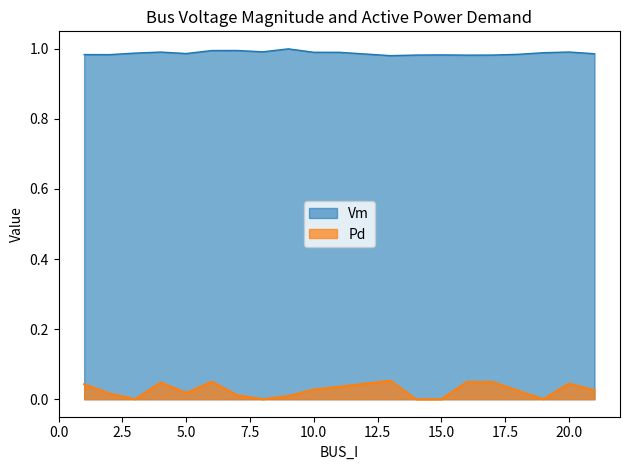

True or false: Pd and Vm intersect in this chart.

False